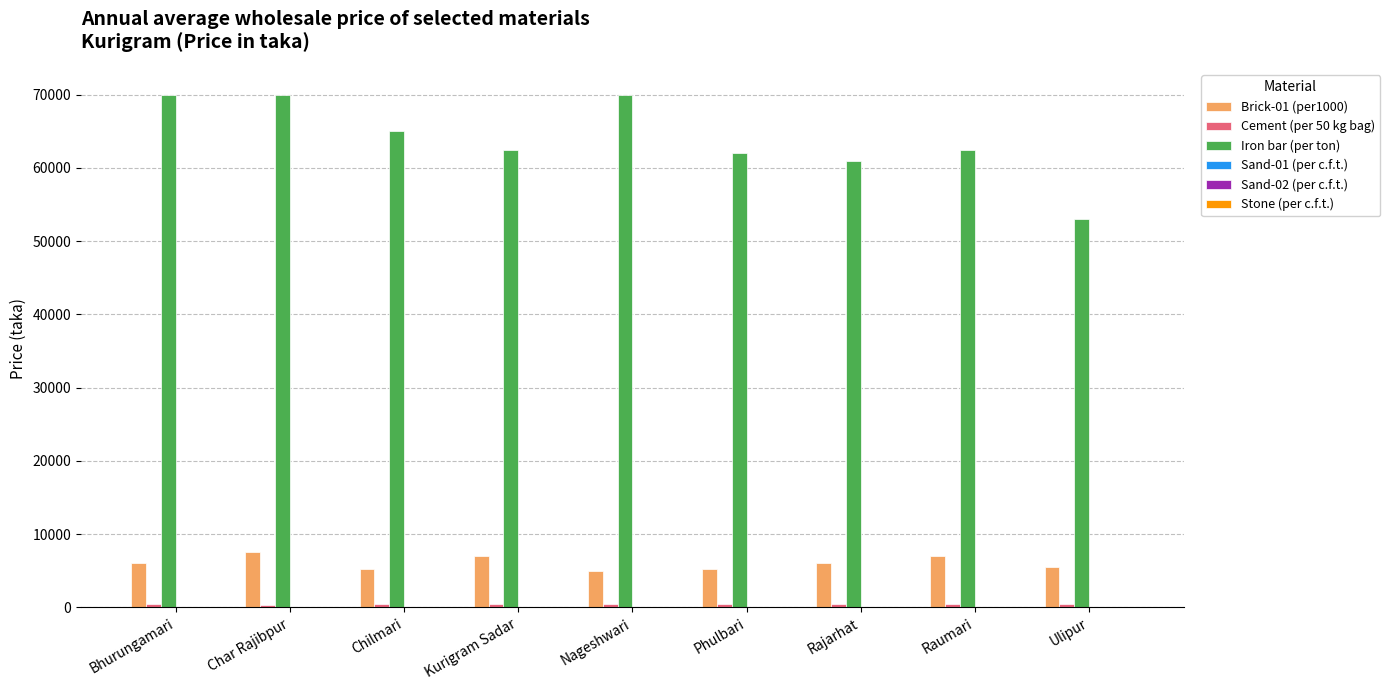

Between Char Rajibpur and Phulbari, which series saw the biggest shift?

Iron bar (per ton)